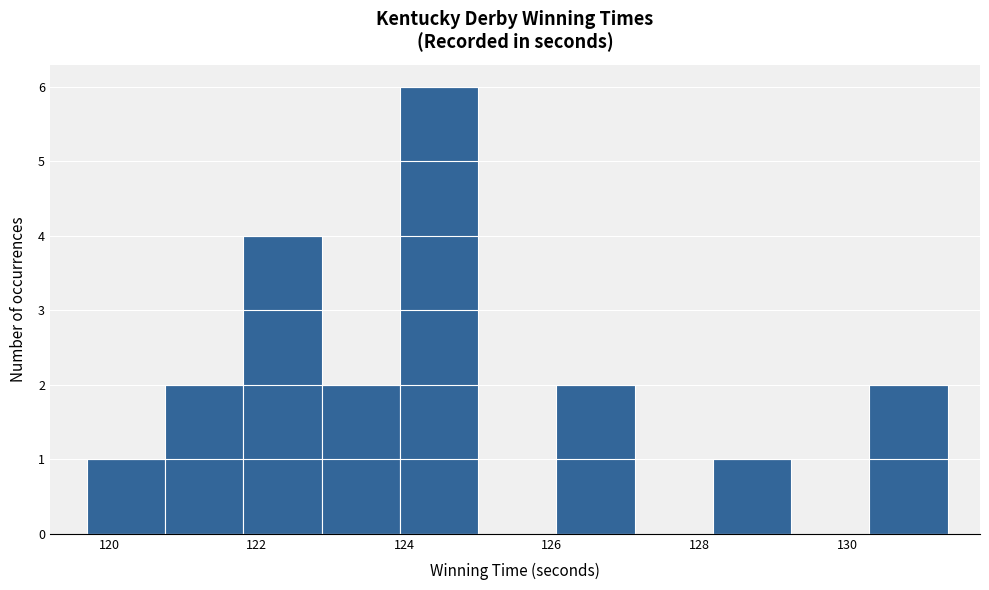

Reading left to right, list every bar in this chart as the range it spans on the x-axis followed by its height. Neither the bar edges nor the heights are printed on the chart, so give them approximately, as read against the axes.

119.70 to 120.76: 1
120.76 to 121.82: 2
121.82 to 122.88: 4
122.88 to 123.94: 2
123.94 to 125.00: 6
125.00 to 126.06: 0
126.06 to 127.12: 2
127.12 to 128.18: 0
128.18 to 129.24: 1
129.24 to 130.30: 0
130.30 to 131.36: 2